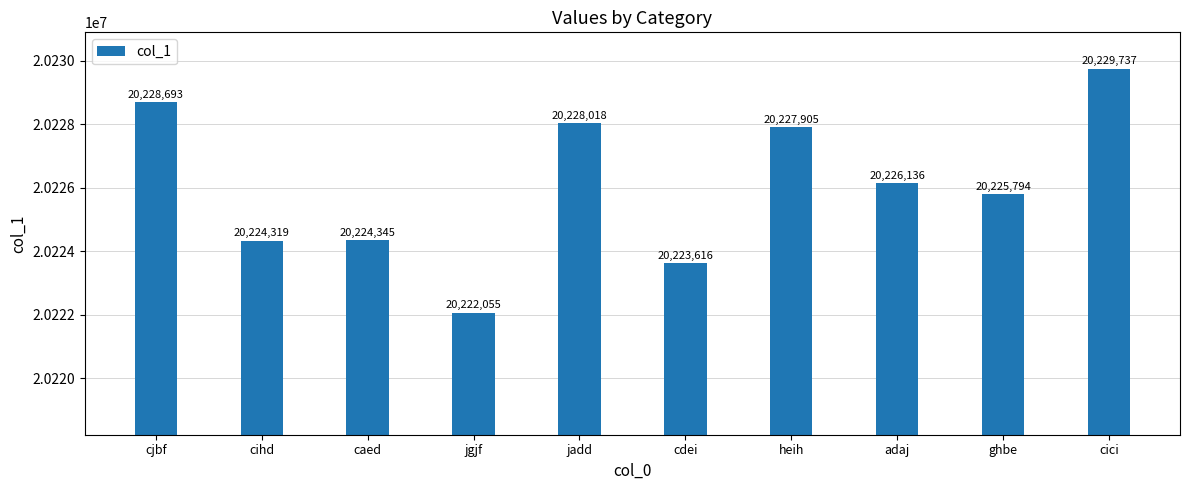

At which label does the data first exceed 20226136?

cjbf